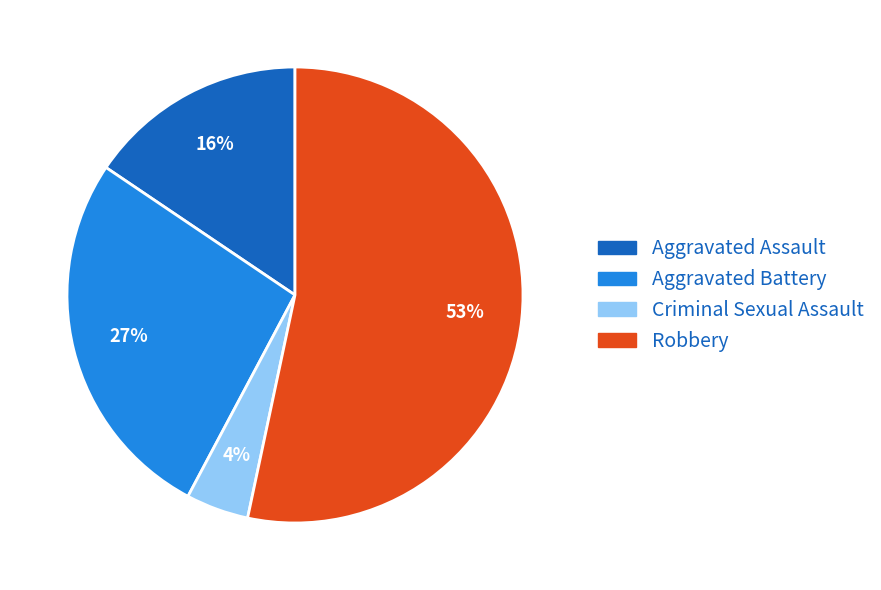

Is it true that Robbery is 46% of the pie?

False